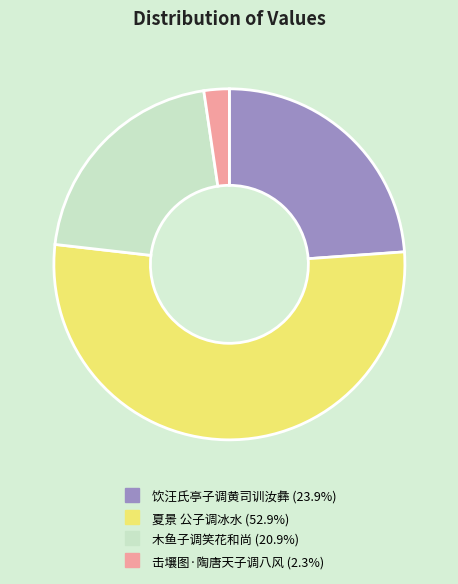

Is the sum of 夏景 公子调冰水 and 击壤图·陶唐天子调八风 greater than half?

Yes